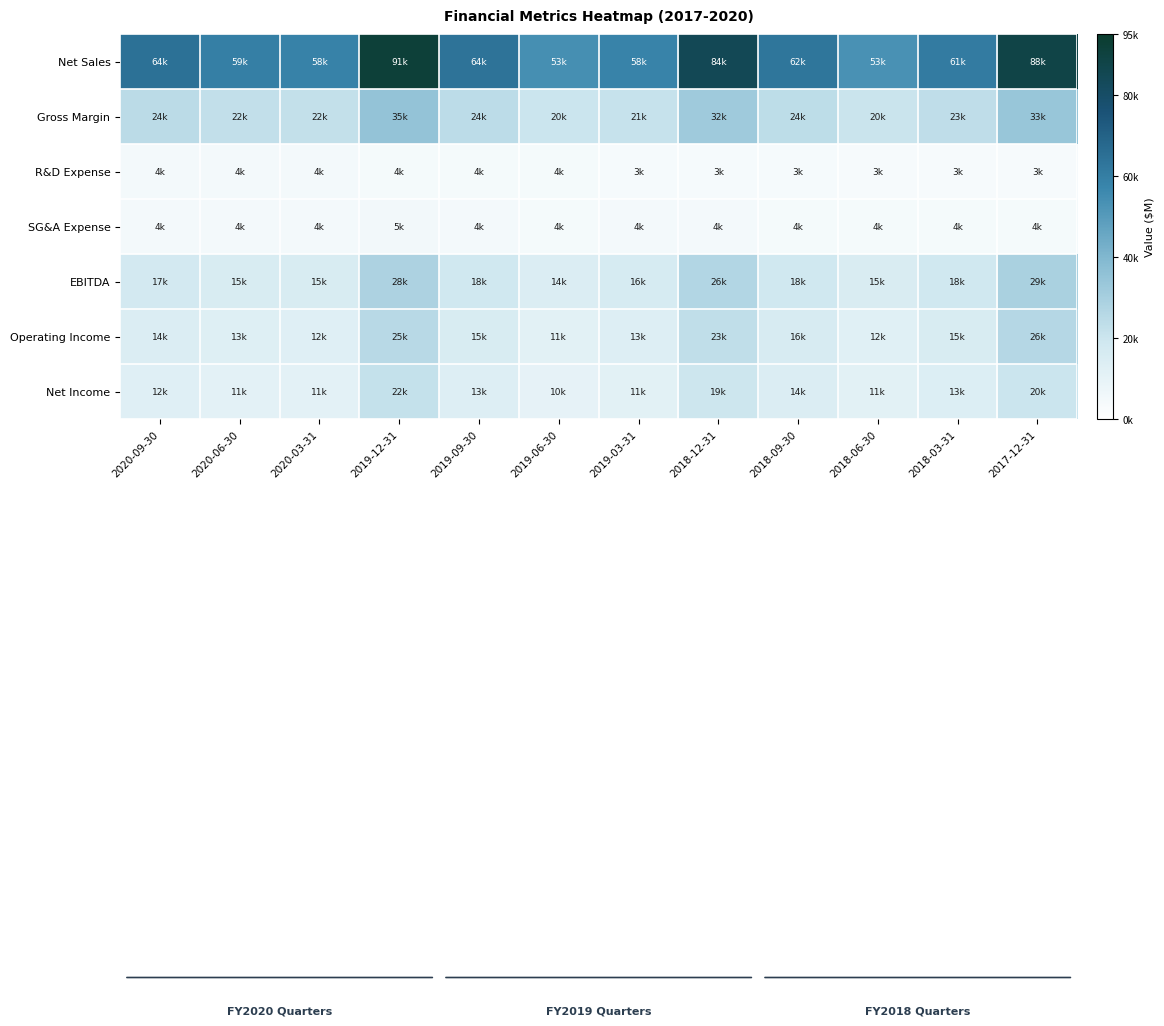

What is the minimum value shown in the chart?

3378